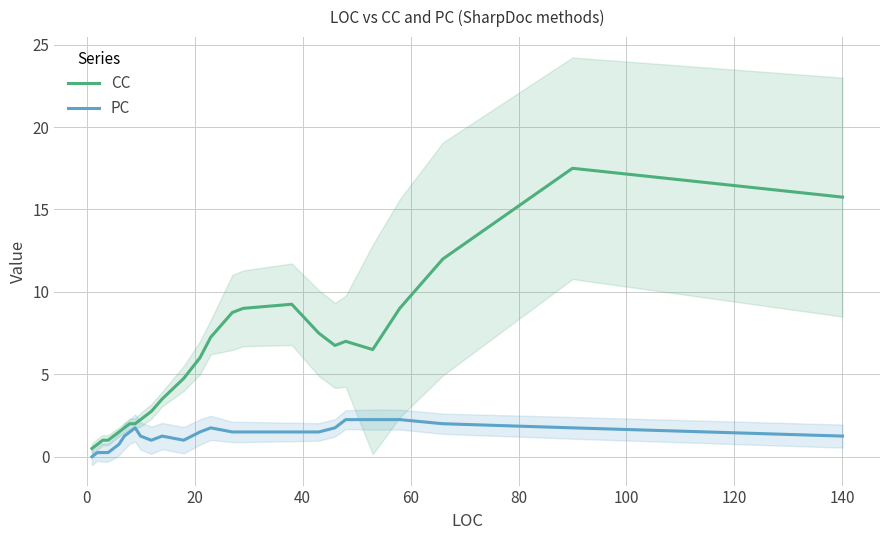

How many values in the CC series exceed 6?

12